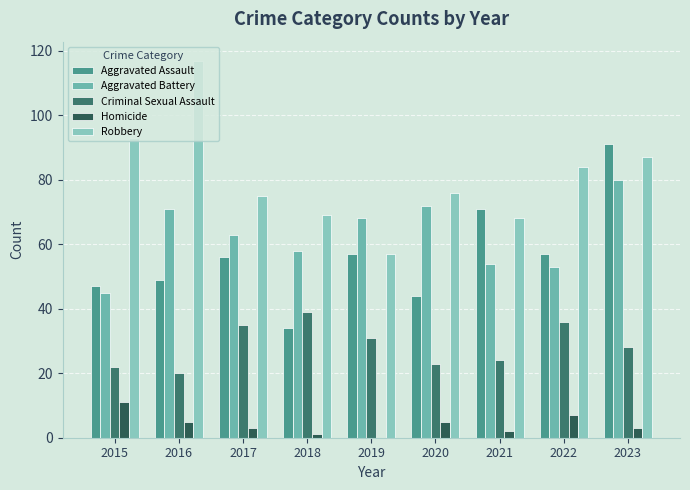

What is the sum of all Criminal Sexual Assault values?

258